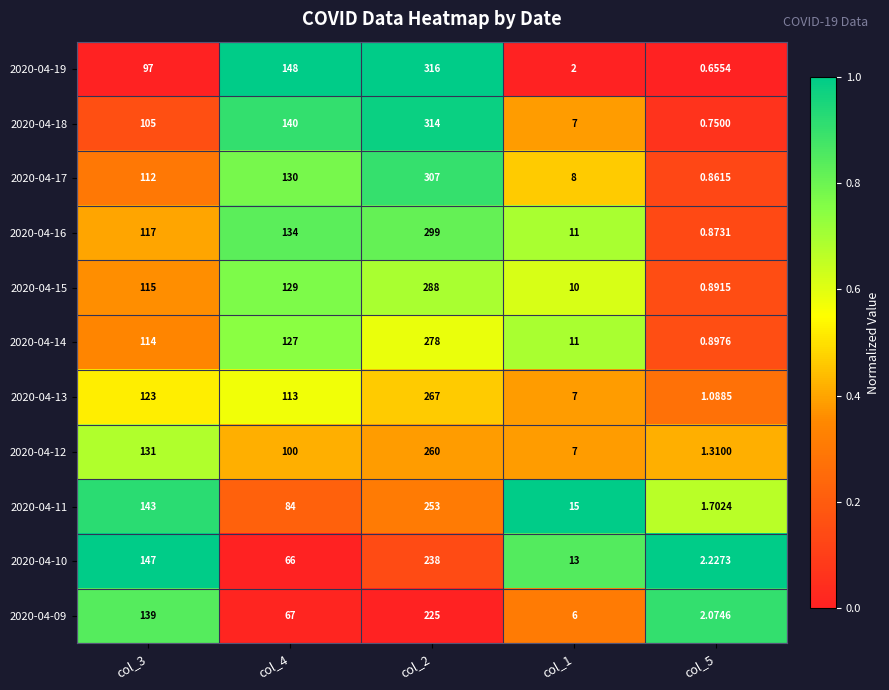

Which series changed the most between col_3 and col_1?

2020-04-10